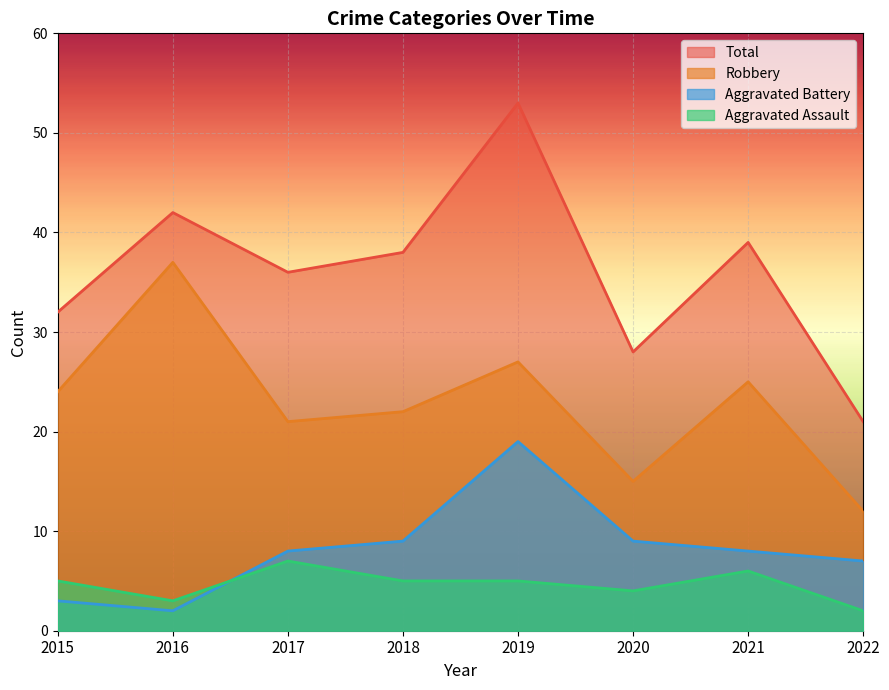

List the labels in order of Robbery value, smallest first.

2022, 2020, 2017, 2018, 2015, 2021, 2019, 2016